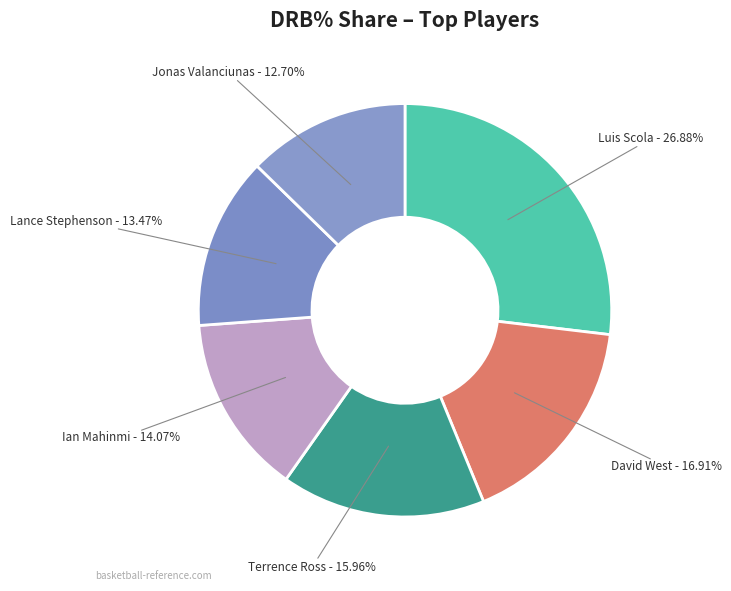

Rank the categories by value from lowest to highest.

Jonas Valanciunas, Lance Stephenson, Ian Mahinmi, Terrence Ross, David West, Luis Scola